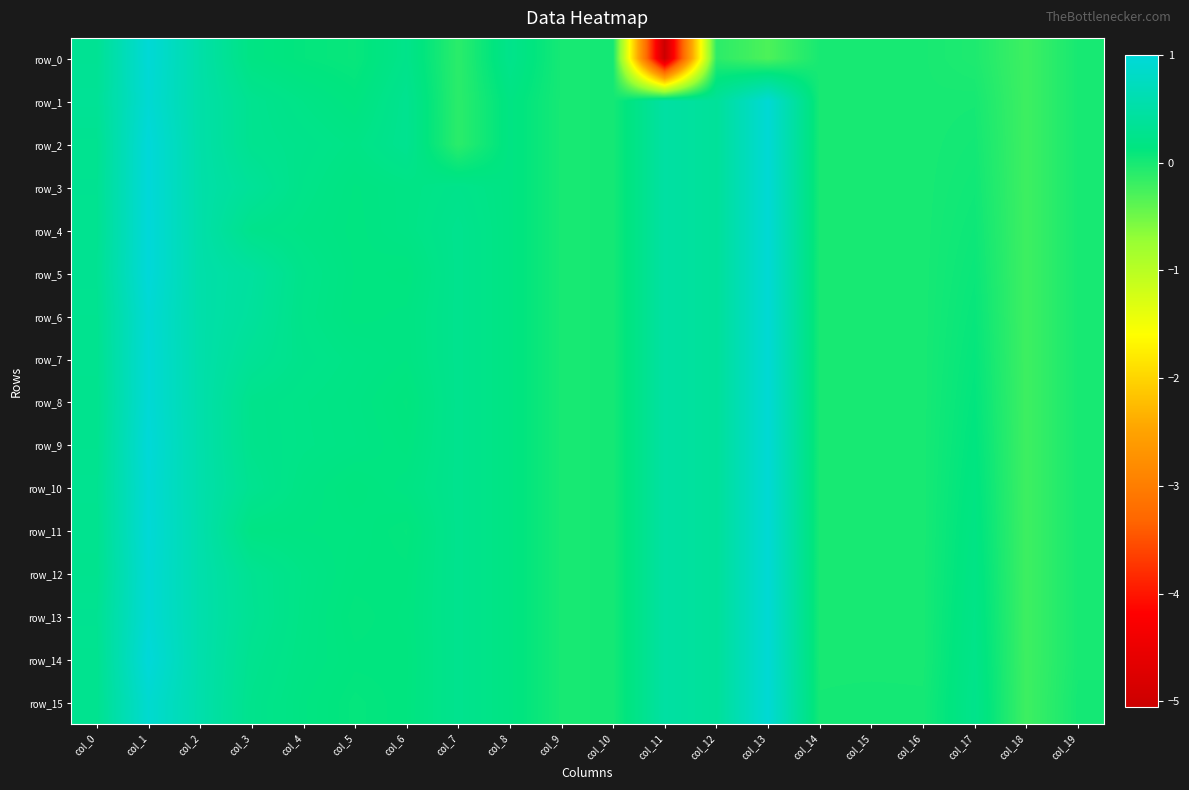

What is the difference between the maximum and minimum values in the row_15 series?

1.2